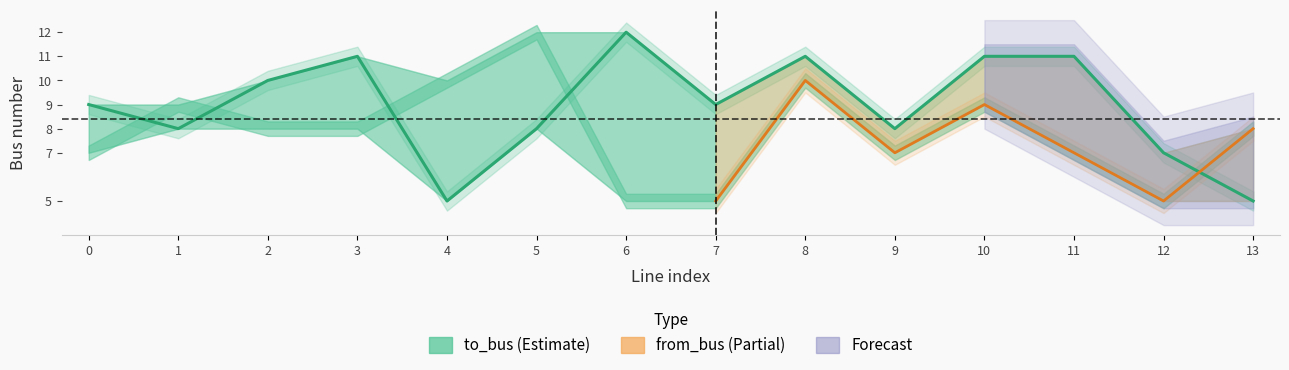

The value at 13 is 5. True or false?

True